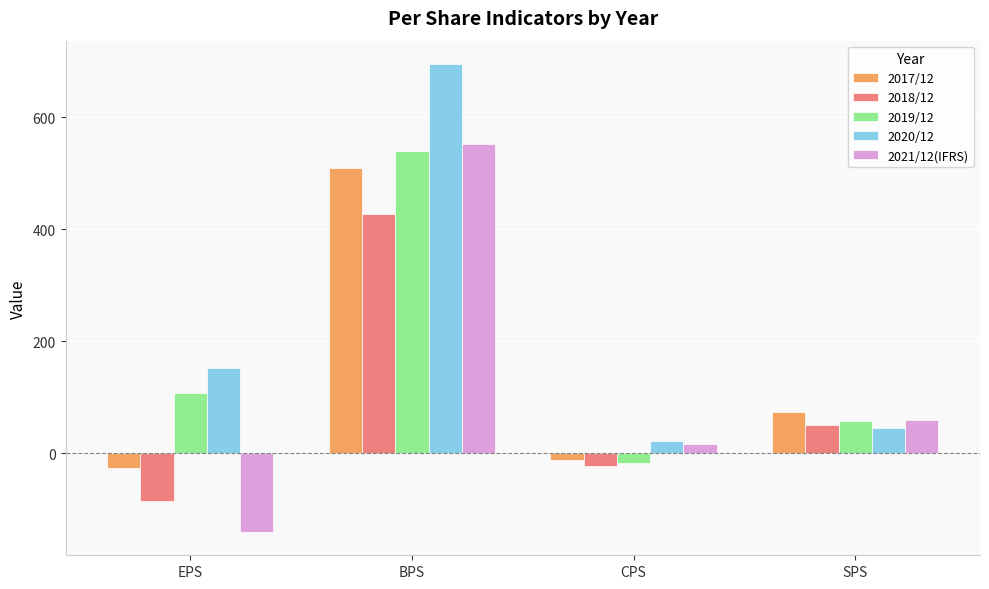

Which label corresponds to the smallest value in the chart?

EPS